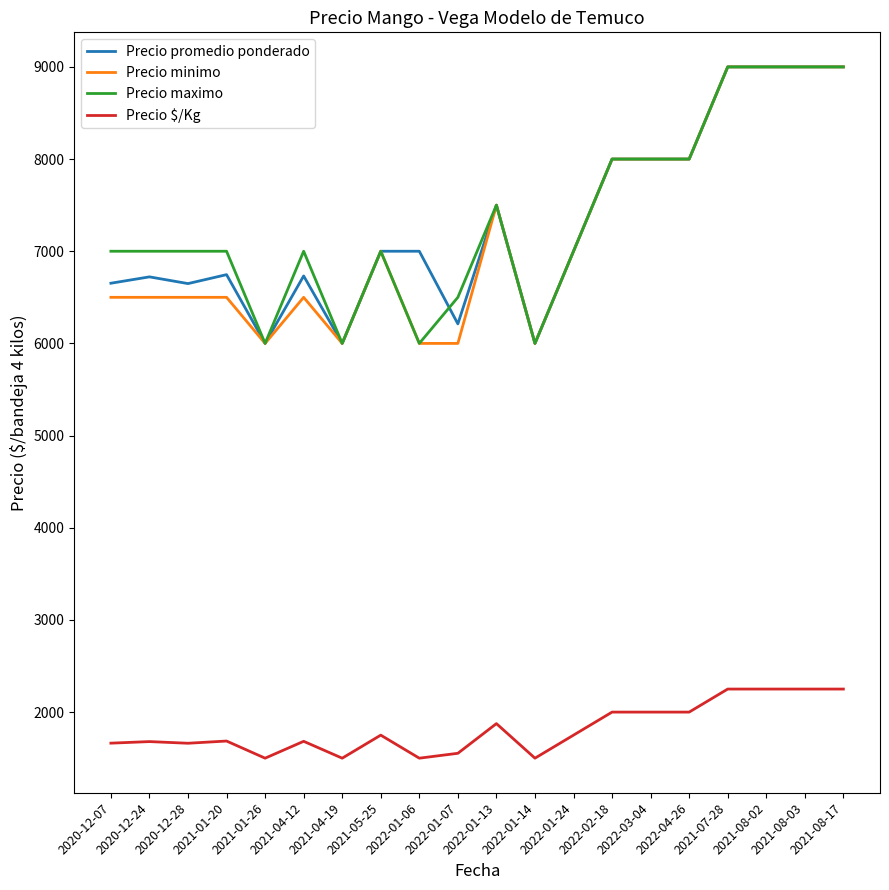

True or false: Precio $/Kg and Precio promedio ponderado cross at least once.

False